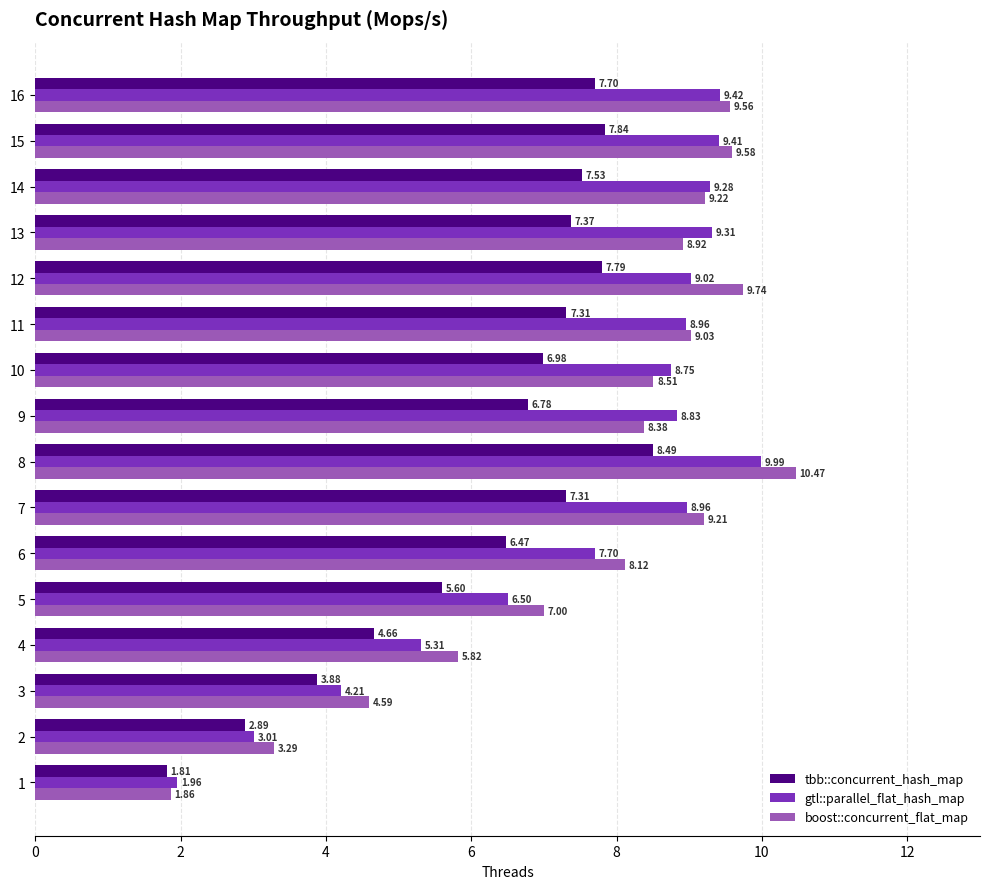

What are all the series names shown in the legend?

tbb::concurrent_hash_map, gtl::parallel_flat_hash_map, boost::concurrent_flat_map